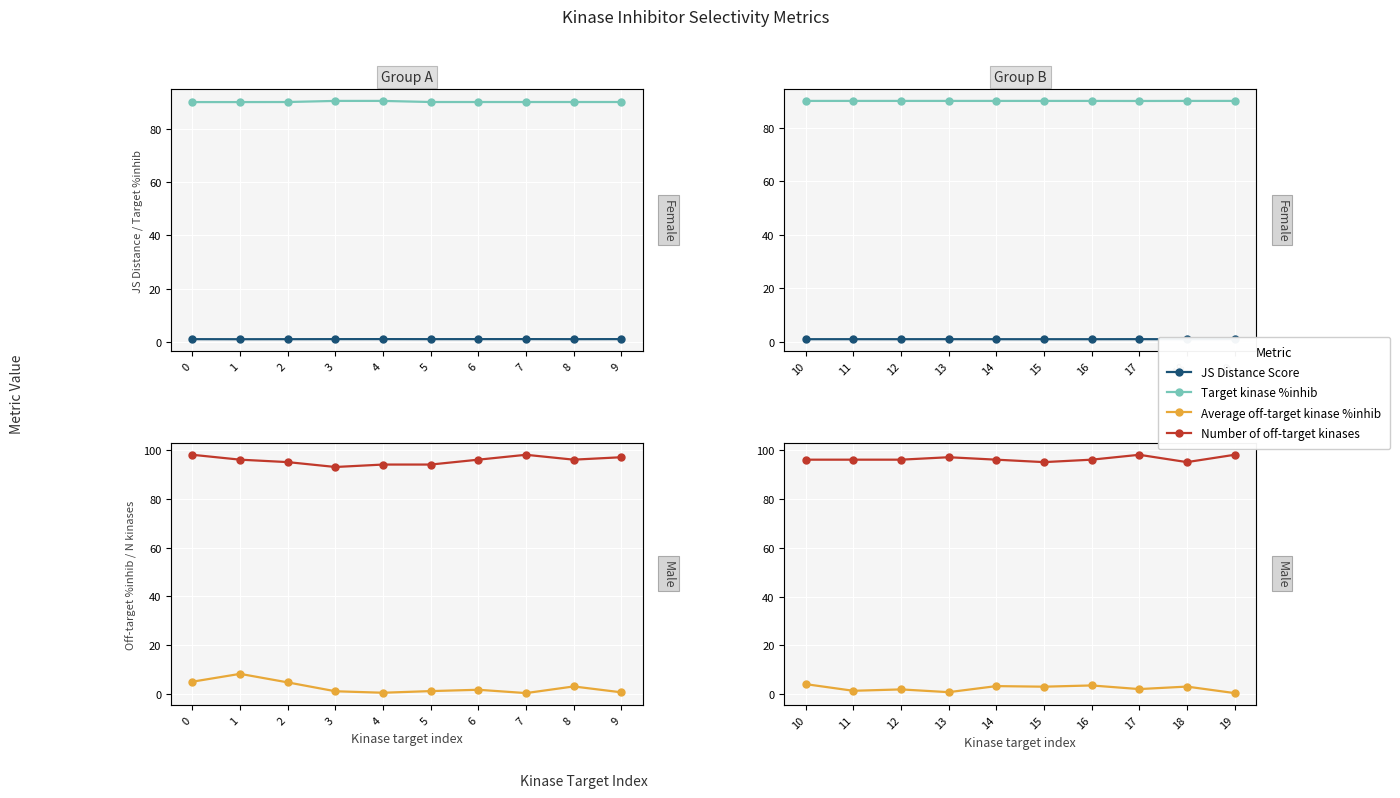

How many values in the Number of off-target kinases series exceed 96?

3